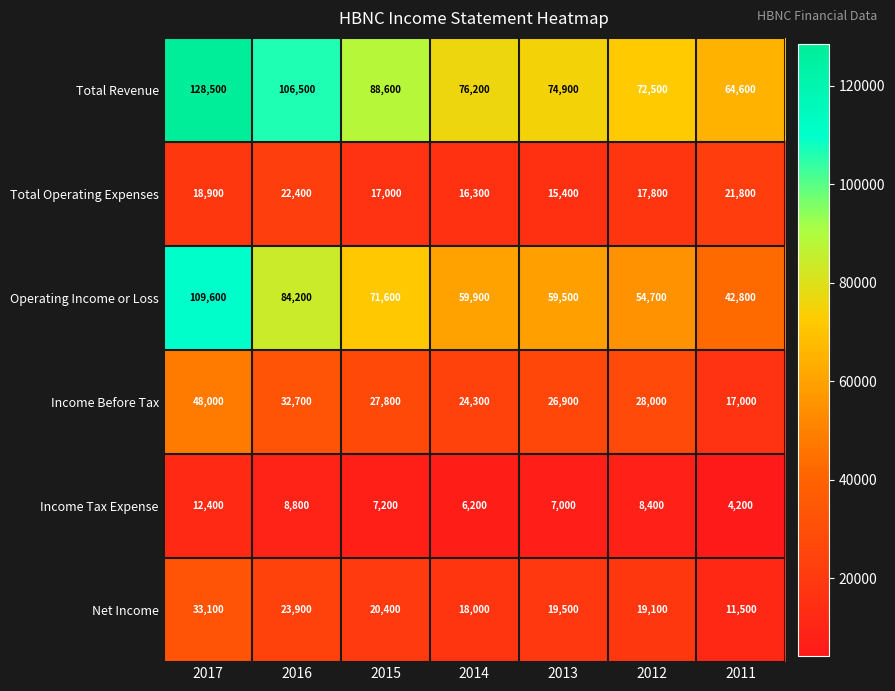

Rank the series by their maximum value, from lowest to highest.

Income Tax Expense, Total Operating Expenses, Net Income, Income Before Tax, Operating Income or Loss, Total Revenue